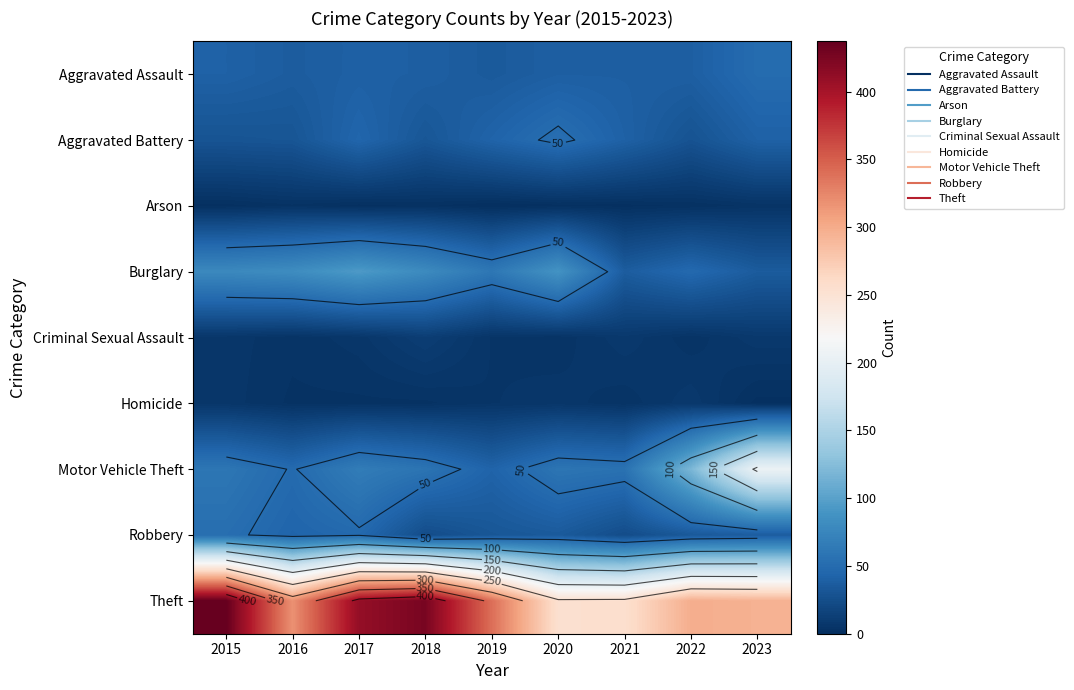

What is the total value across all series at 2018?

676